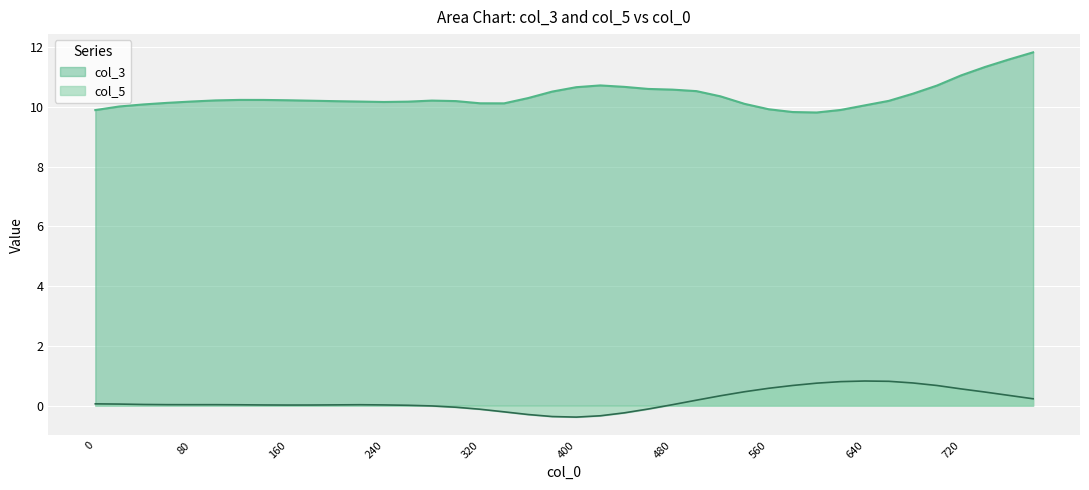

At which category does col_5 reach its first local peak?

100